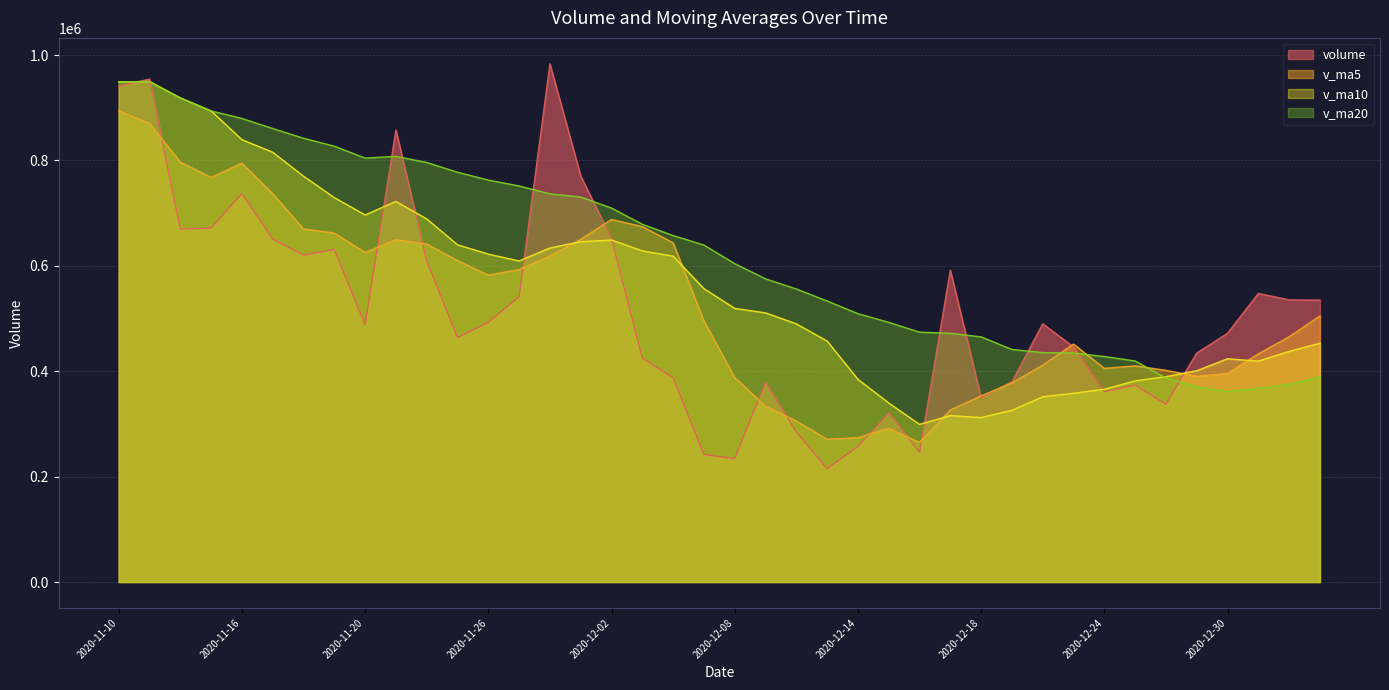

At which category does v_ma5 reach its first local valley?

2020-11-13